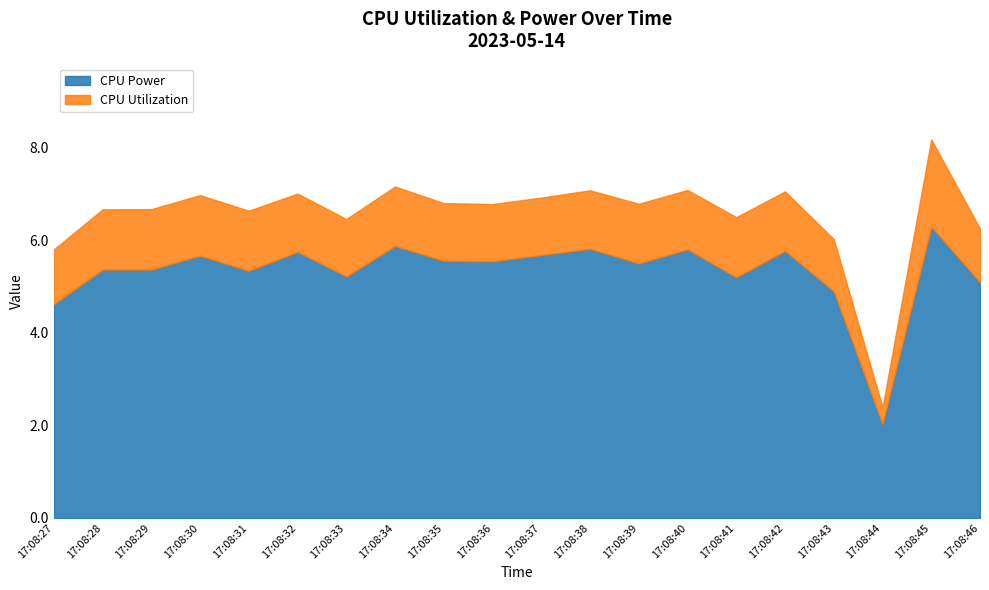

At which label is CPU Power closest to 4?

17:08:27